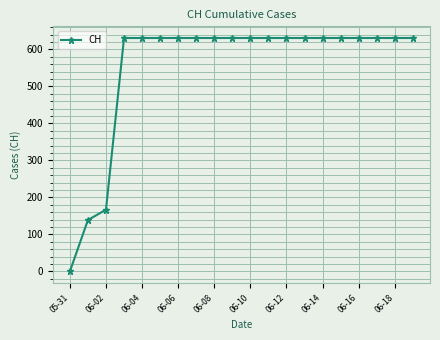

Is this an area chart (filled region under the line)?

No